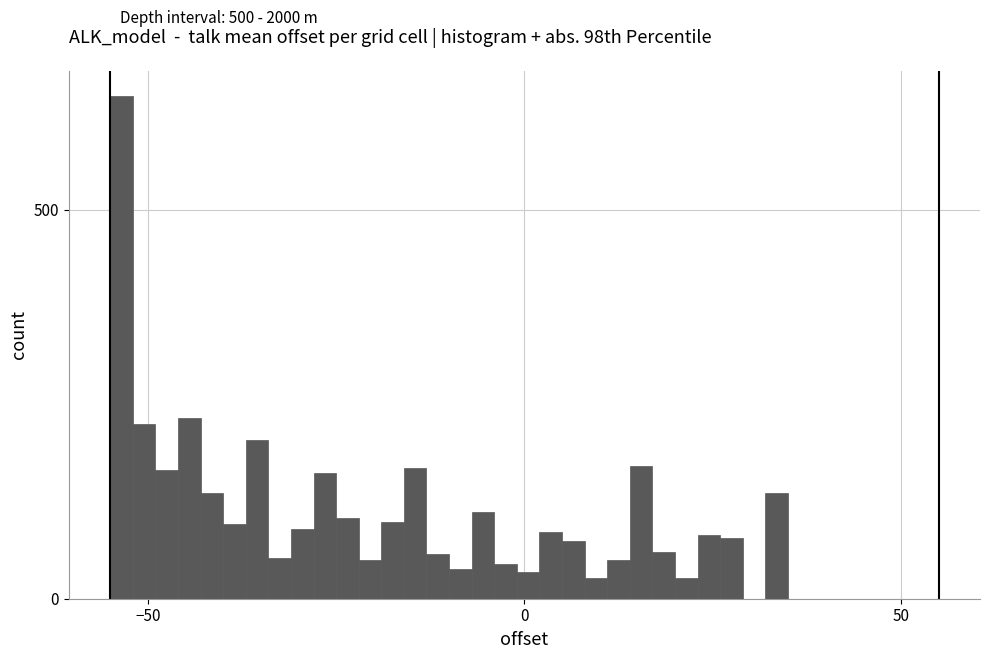

Around what value on the x-axis is the tallest bar? Give the approximate position of its centre, as read against the axis.

-55